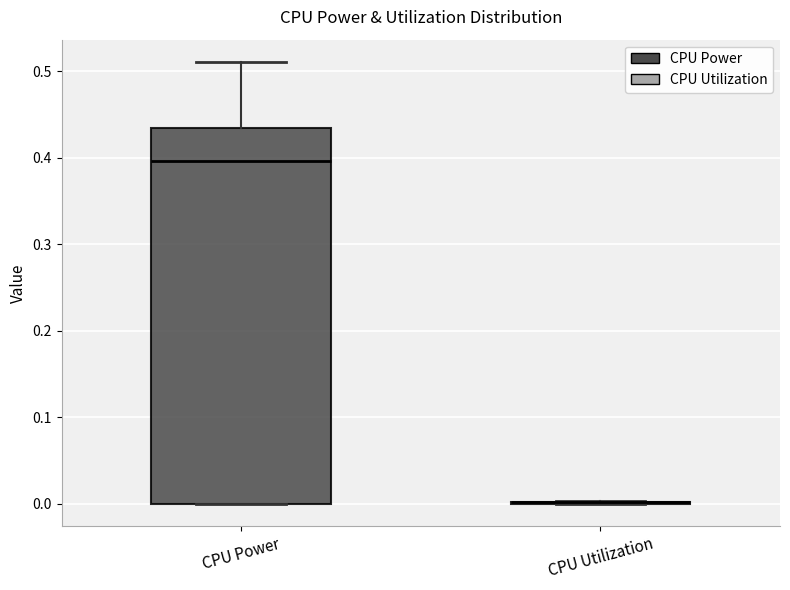

Reading left to right, read every box against the y-axis: the position of its median line, the range the box covers, and the ends of its whiskers. The values are not printed on the chart, so give them approximately, as read against the axis.

CPU Power: median 0.40, box 0.00 to 0.43, whiskers 0.00 to 0.51
CPU Utilization: box collapsed to a line at 0.00, whiskers 0.00 to 0.00